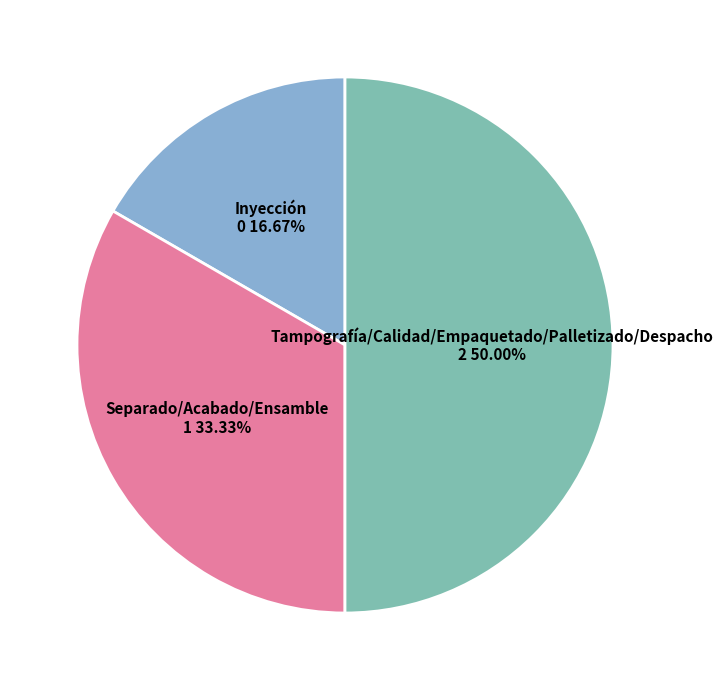

Count the number of slices in the pie.

3